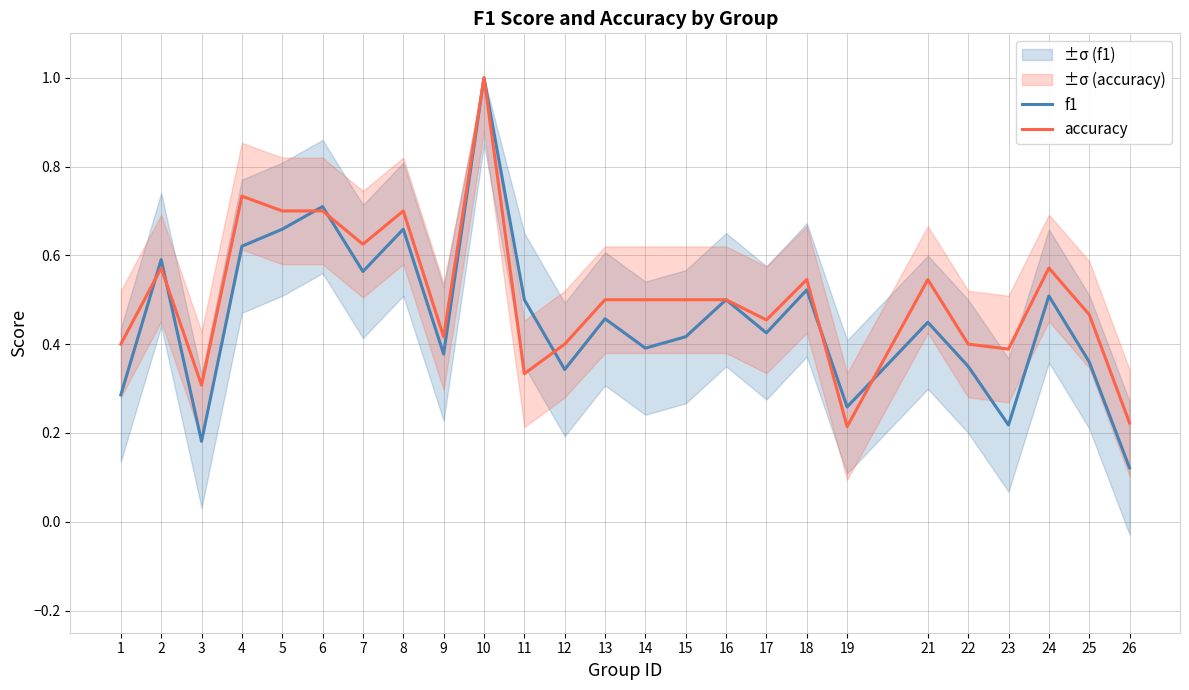

True or false: accuracy has a value of 0.3 at 11.

True